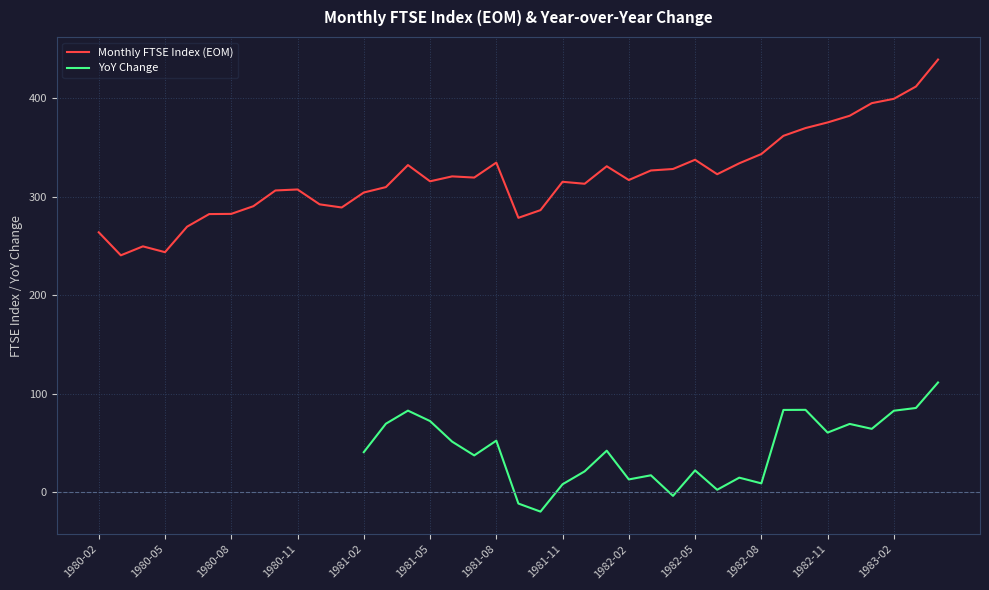

What is the lowest value of the Monthly FTSE Index (EOM) series?

240.4